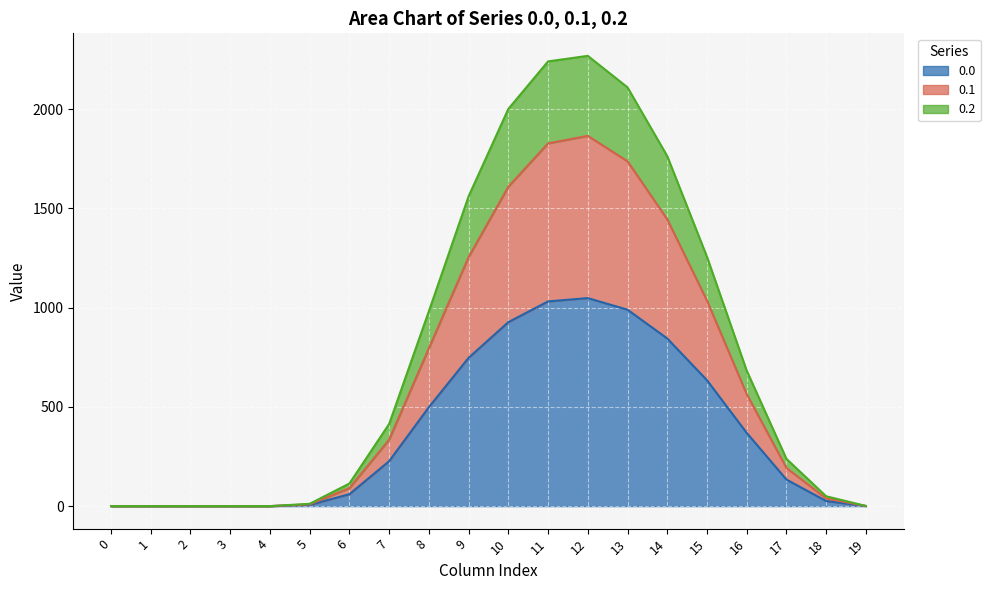

What is the maximum value for 0.0?

1048.0